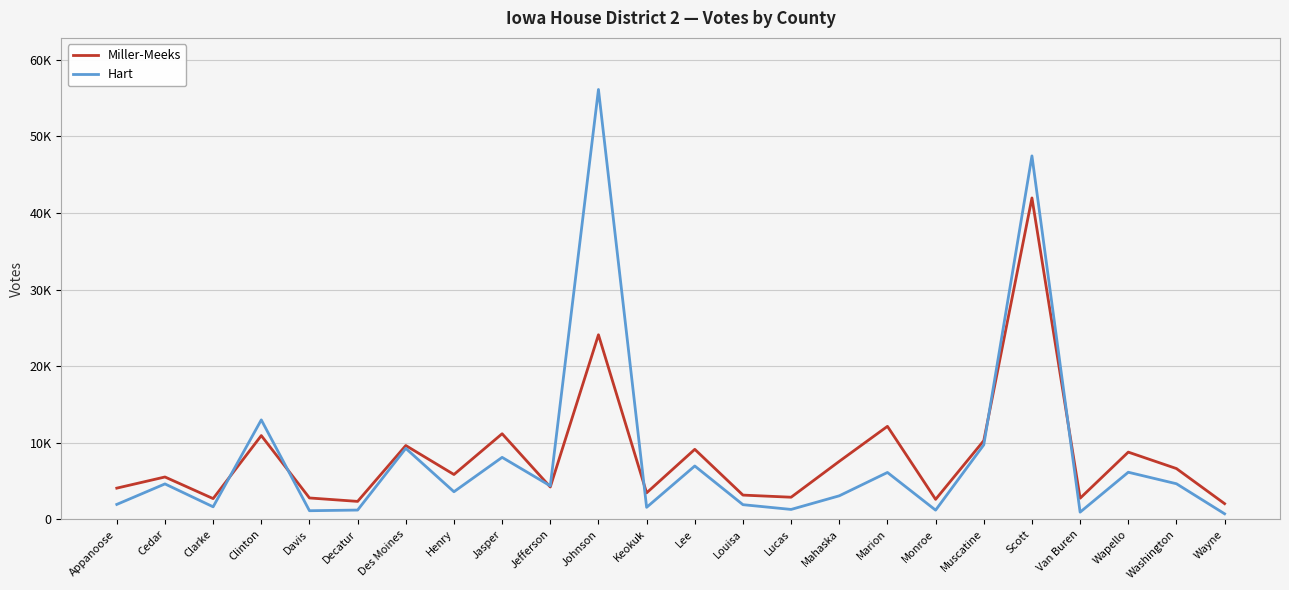

Where is the first local minimum for Miller-Meeks?

Clarke